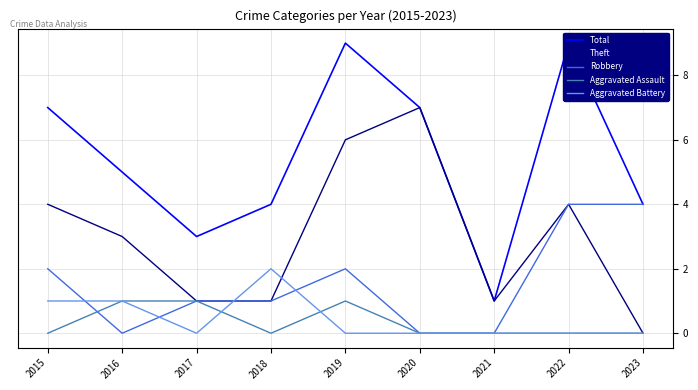

How many categories are shown in the chart?

9